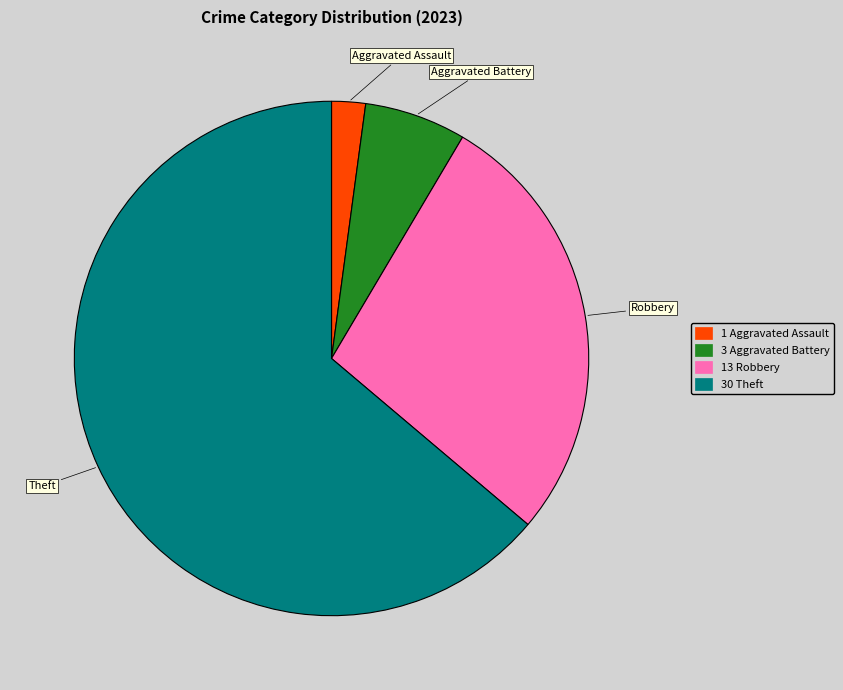

Is there a majority slice in this chart?

Yes